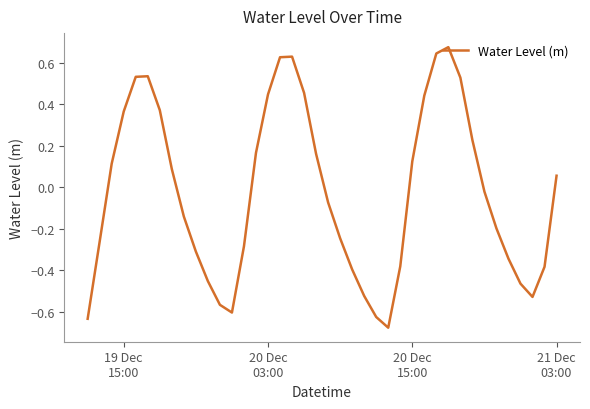

How many lines are shown in the chart?

1